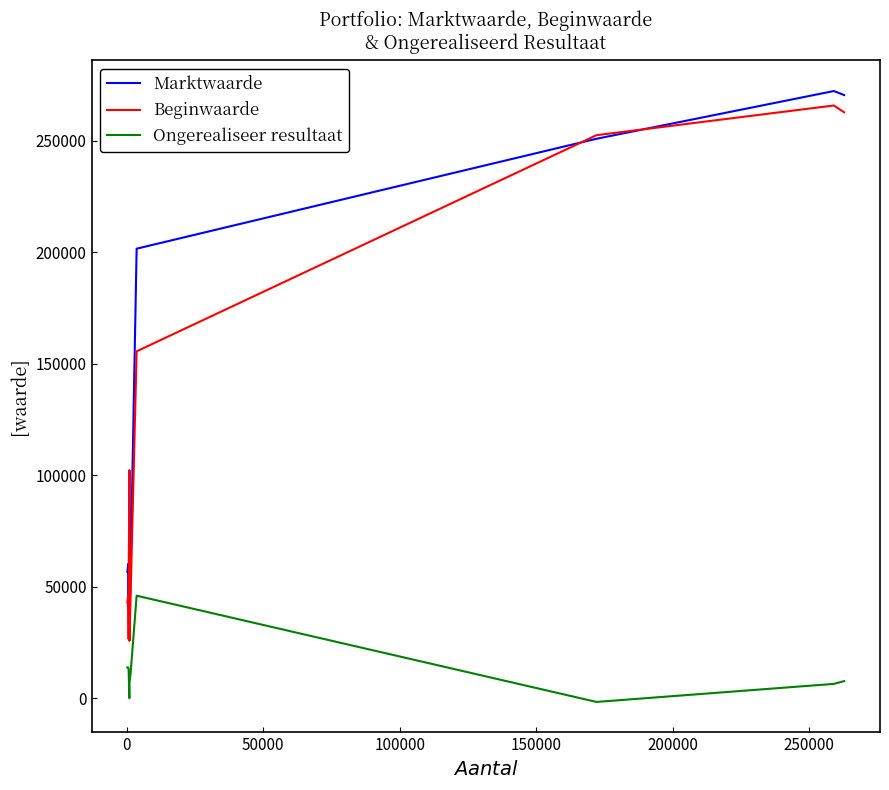

True or false: Beginwaarde and Ongerealiseer resultaat cross at least once.

False